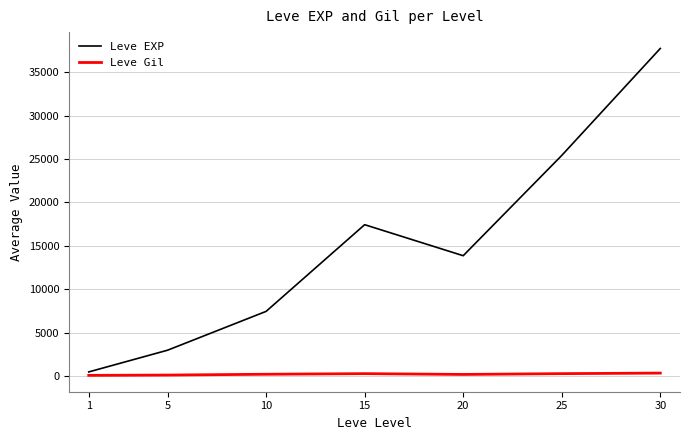

Which series has the largest total across all categories?

Leve EXP